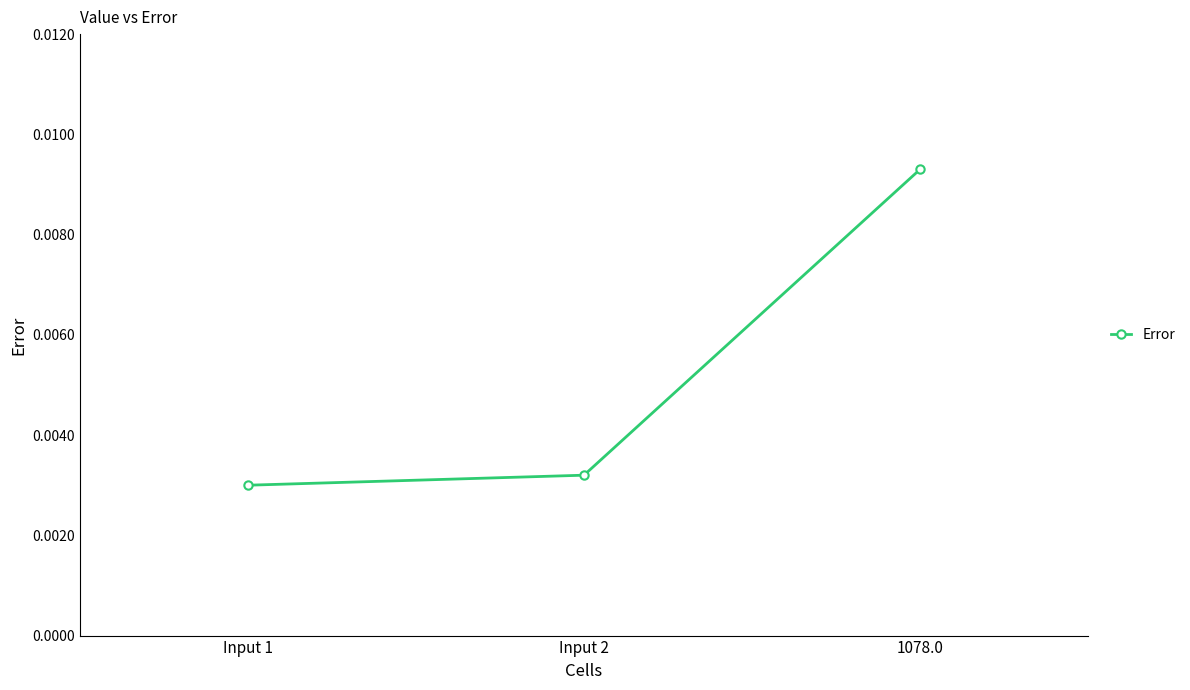

Count the number of data series in this chart.

1